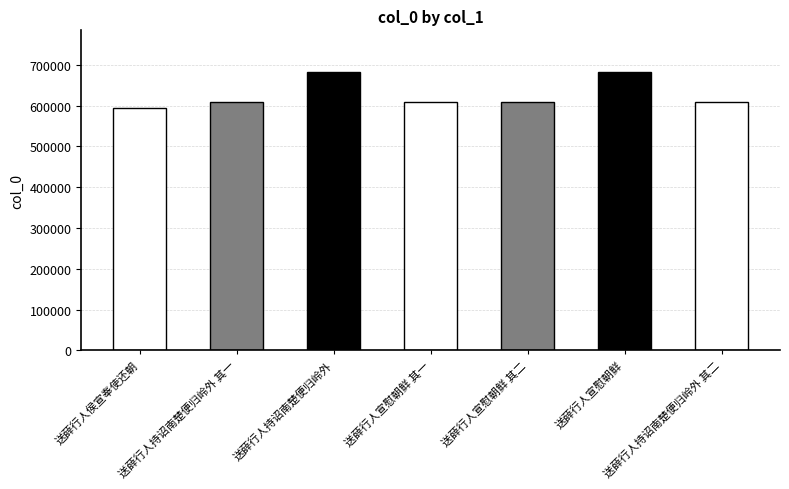

What is the sum of all values?

4394128